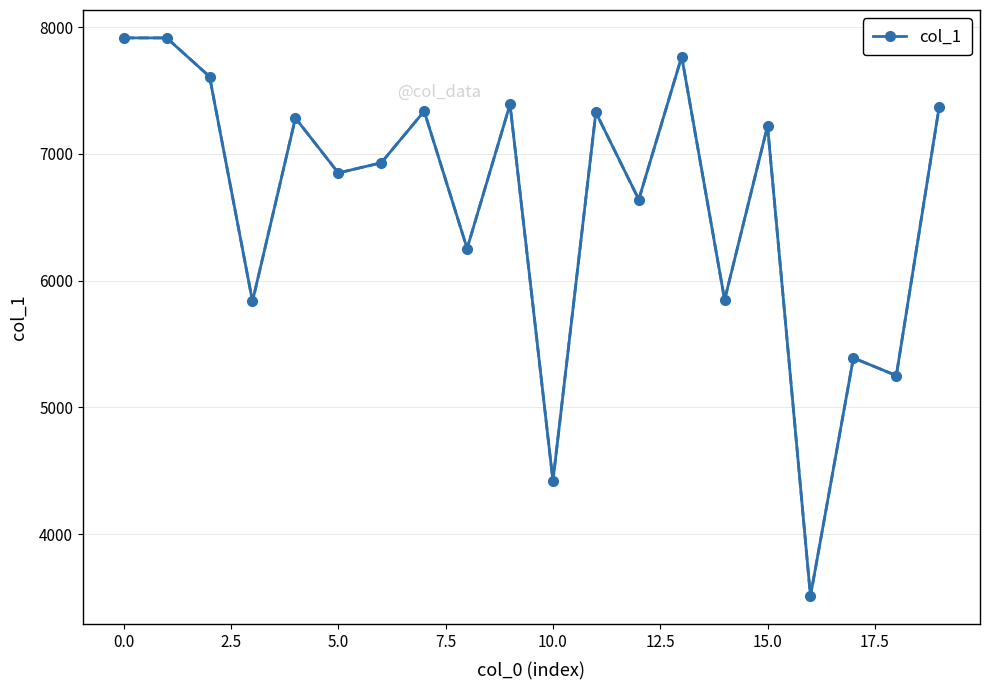

Count the number of categories in the chart.

20